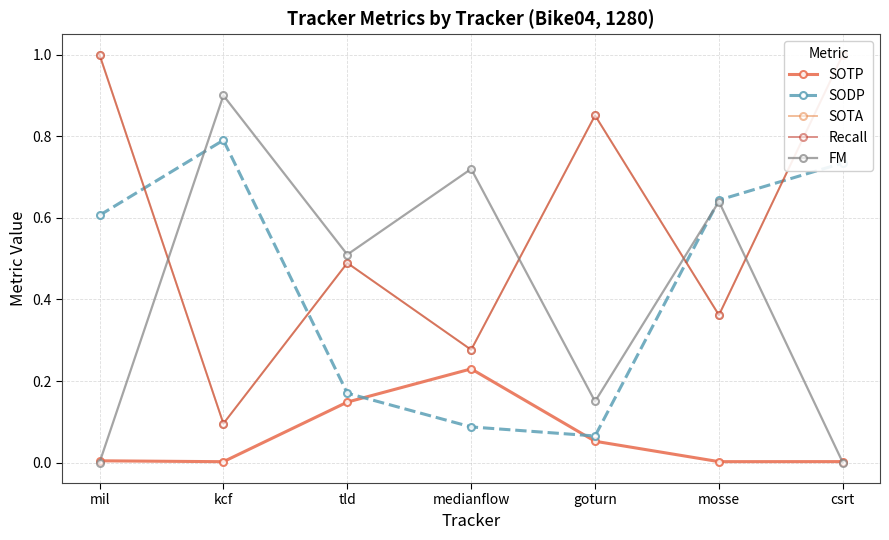

Reading left to right, list all the values displayed in this chart.

SOTP: mil=0.0	kcf=0.0	tld=0.1	medianflow=0.2	goturn=0.1	mosse=0.0	csrt=0.0
SODP: mil=0.6	kcf=0.8	tld=0.2	medianflow=0.1	goturn=0.1	mosse=0.6	csrt=0.7
SOTA: mil=1.0	kcf=0.1	tld=0.5	medianflow=0.3	goturn=0.9	mosse=0.4	csrt=1.0
Recall: mil=1.0	kcf=0.1	tld=0.5	medianflow=0.3	goturn=0.9	mosse=0.4	csrt=1.0
FM: mil=0.0	kcf=0.9	tld=0.5	medianflow=0.7	goturn=0.1	mosse=0.6	csrt=0.0